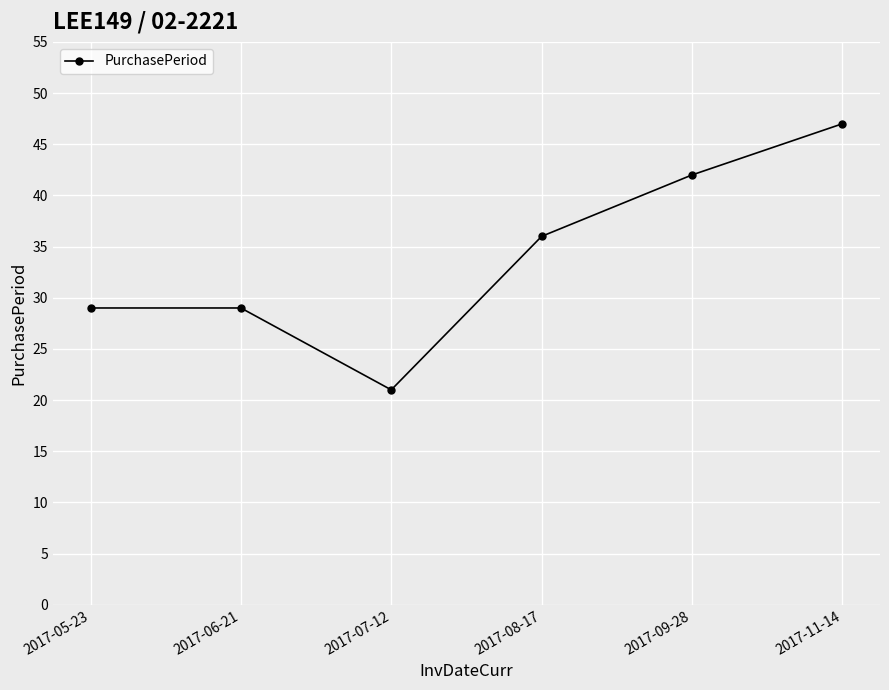

What is the difference between the maximum and minimum values?

26